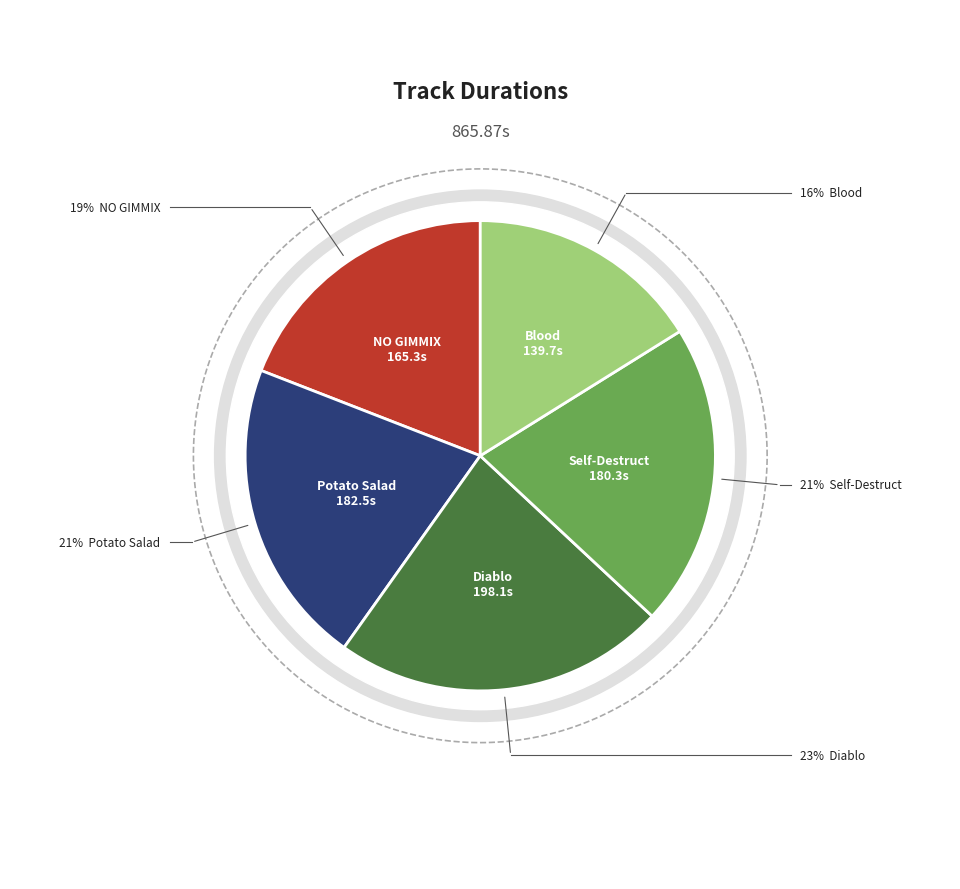

Does Blood represent more than half of the total?

No